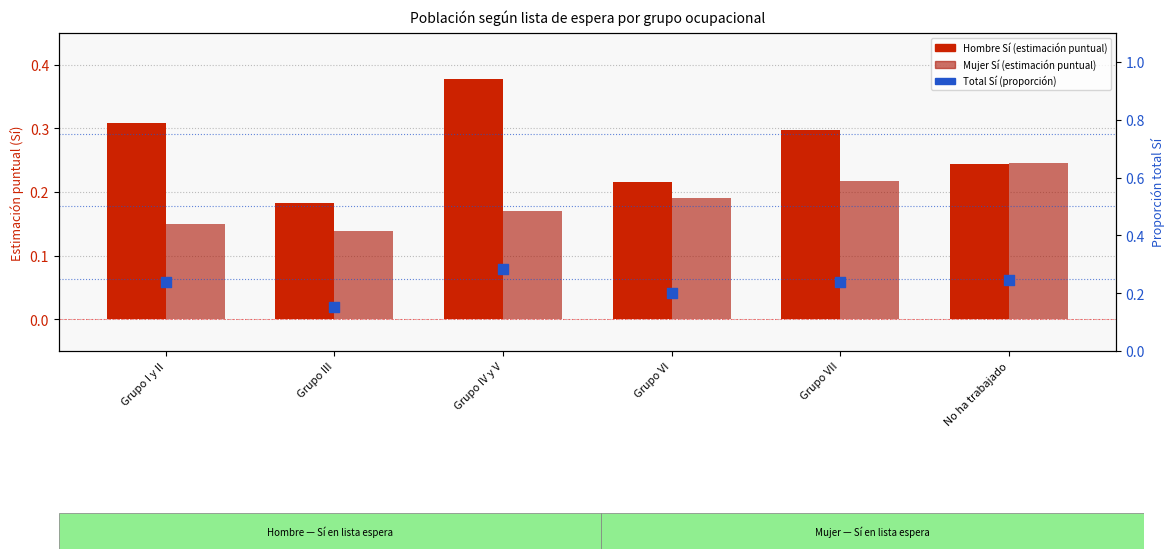

Which series has the largest total across all categories?

Hombre Sí (%)